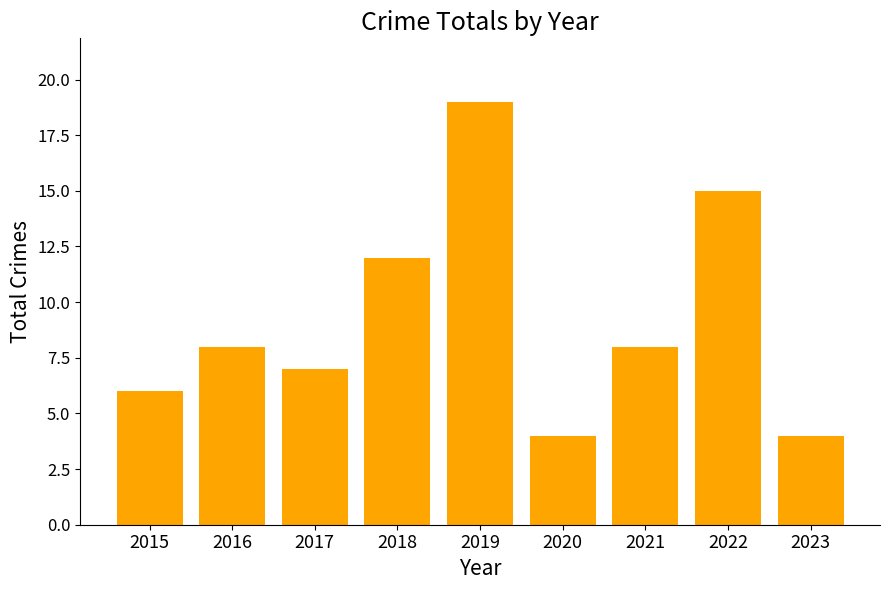

Is it true that the value at 2022 is 3?

False